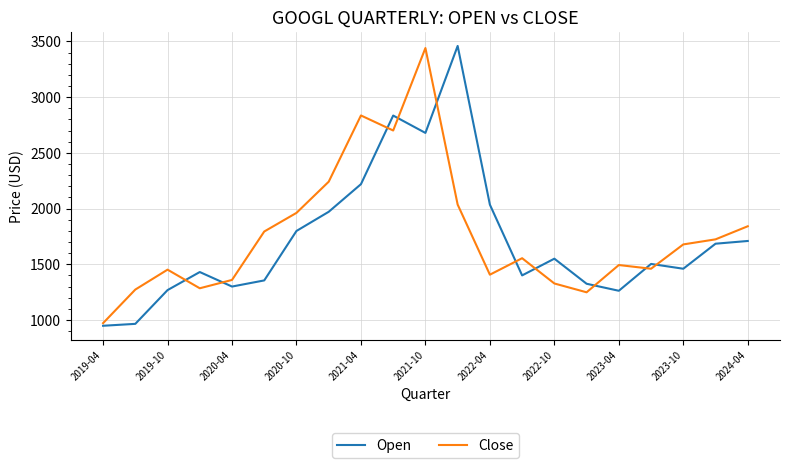

Which series has the largest range (max minus min)?

Open